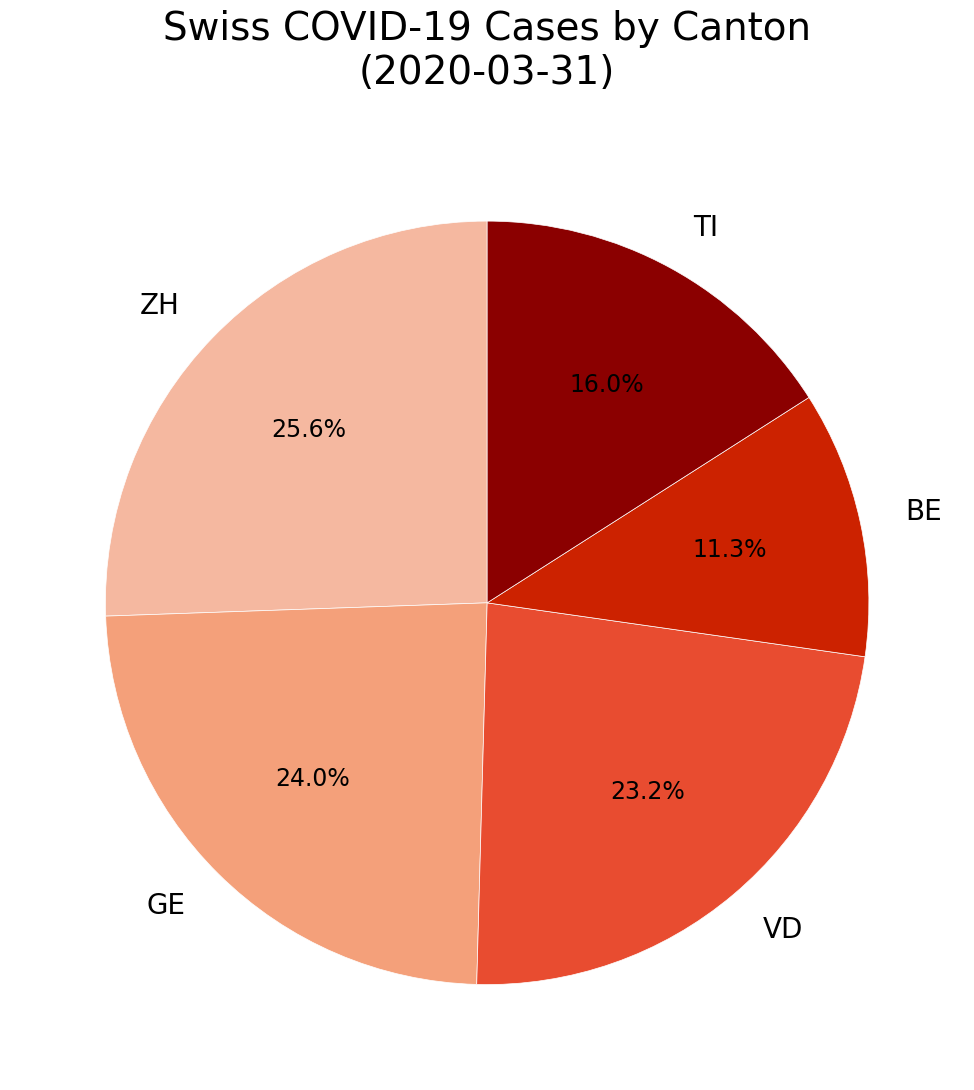

Which slice is the largest?

ZH